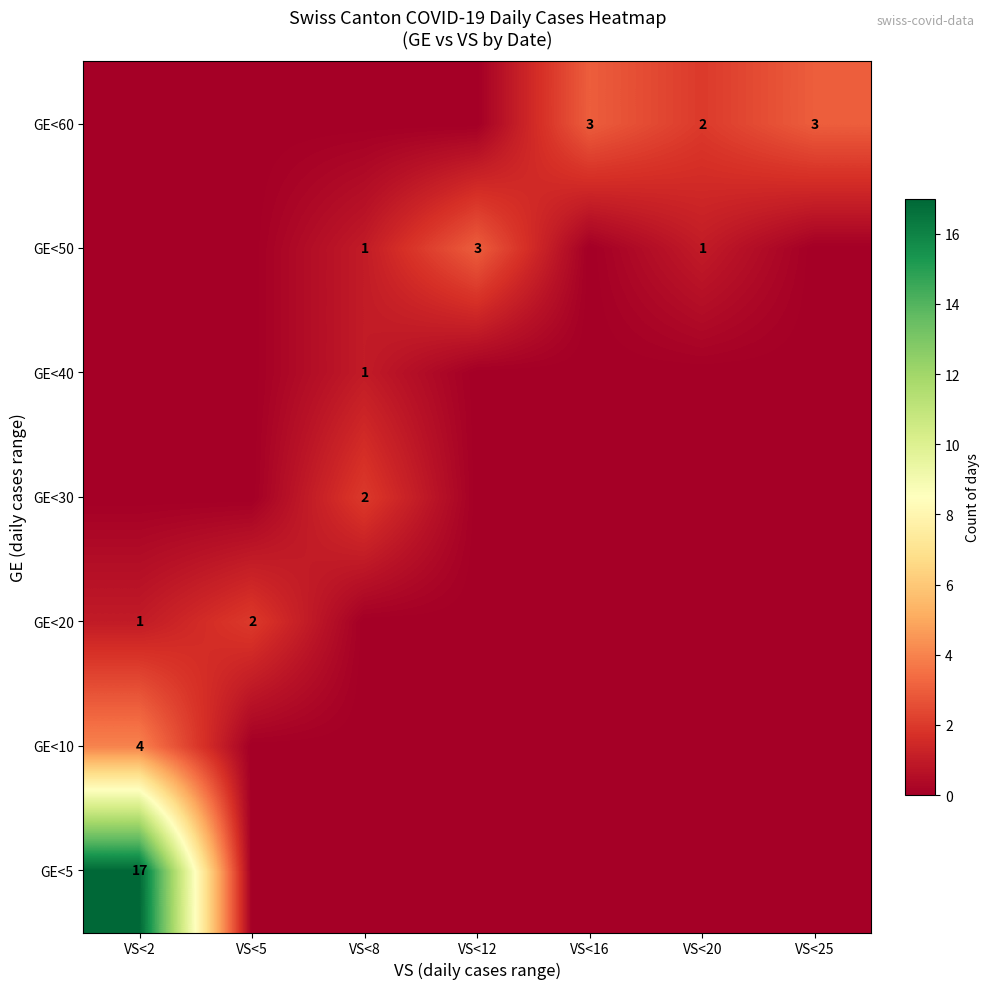

What is the total value across all series at VS<12?

3